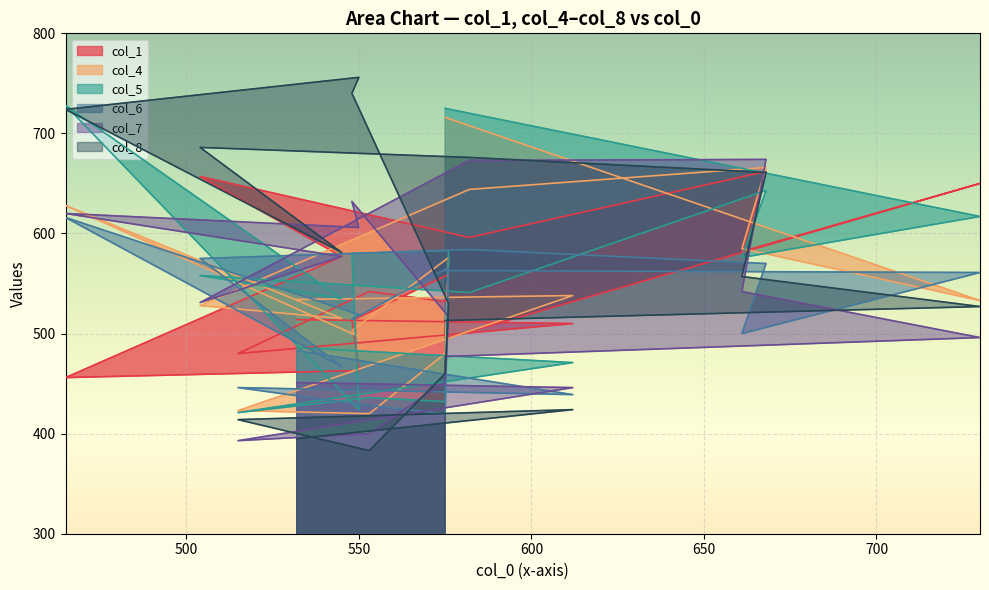

Which series ends up on top after the final intersection of col_5 and col_4?

col_5